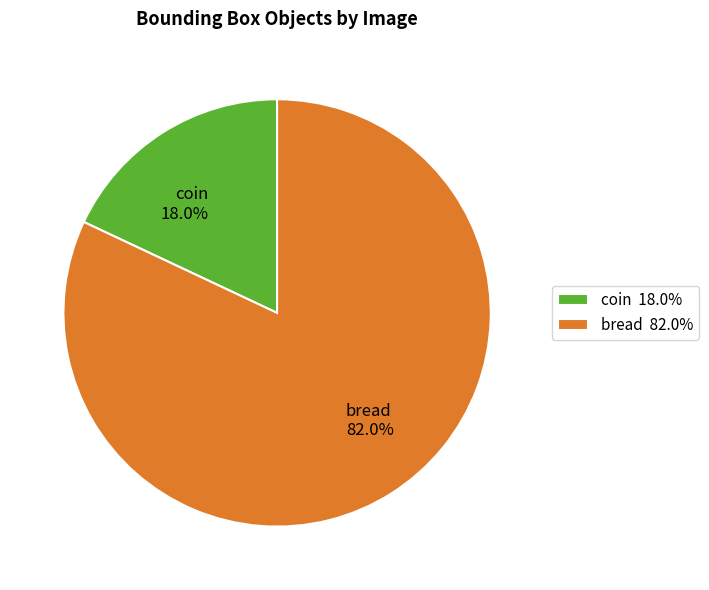

The coin slice represents 9% of the pie. True or false?

False